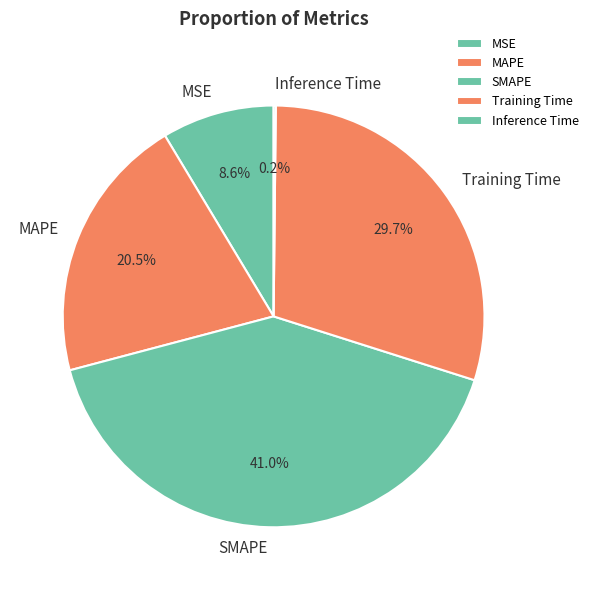

Is SMAPE the majority of the pie?

No